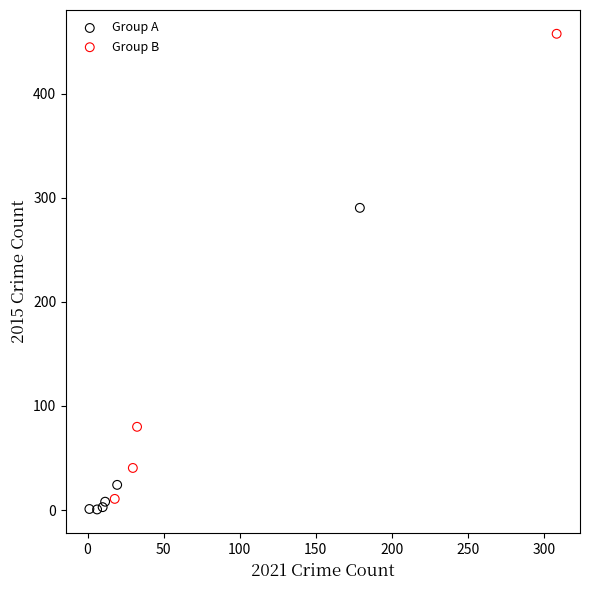

Which series has the widest spread of Y values?

Group B